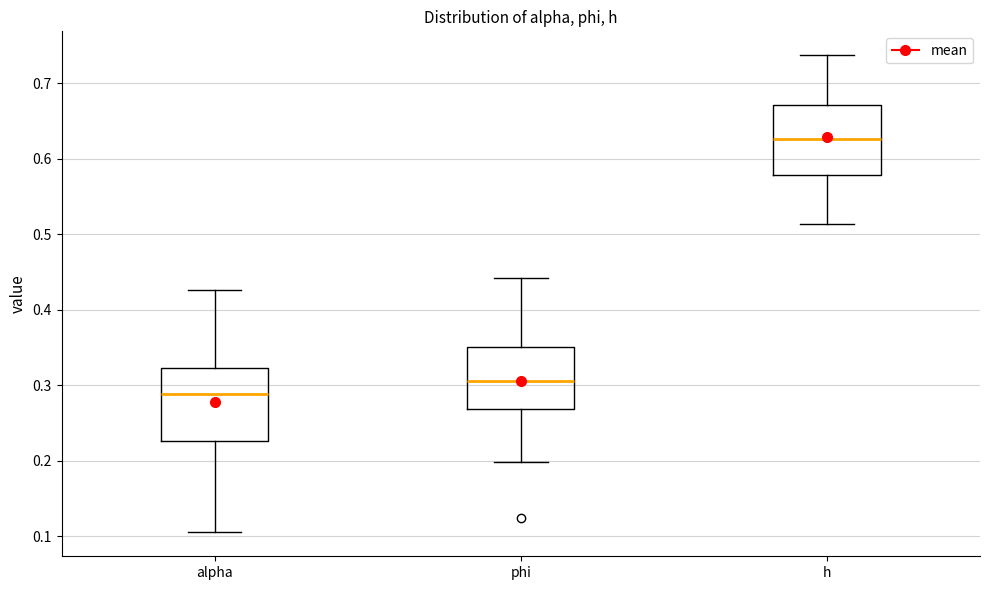

Where does the upper whisker of the box for alpha end on the y-axis? The values are not printed on the chart, so give them approximately, as read against the axis.

0.43